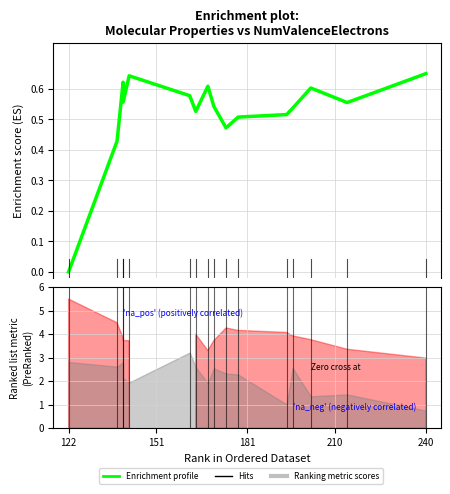

How many lines are shown in the chart?

1